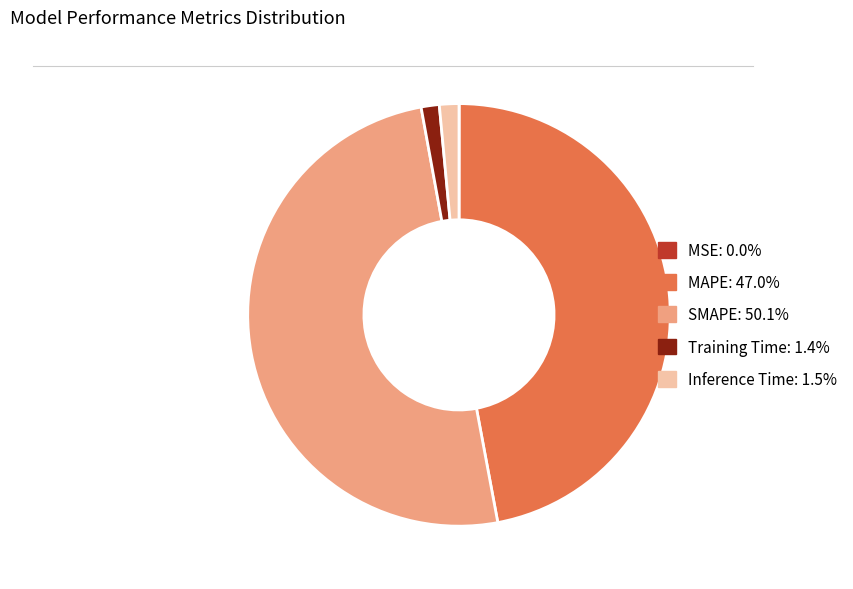

What is the ratio of the value at SMAPE to the value at MAPE?

1.1